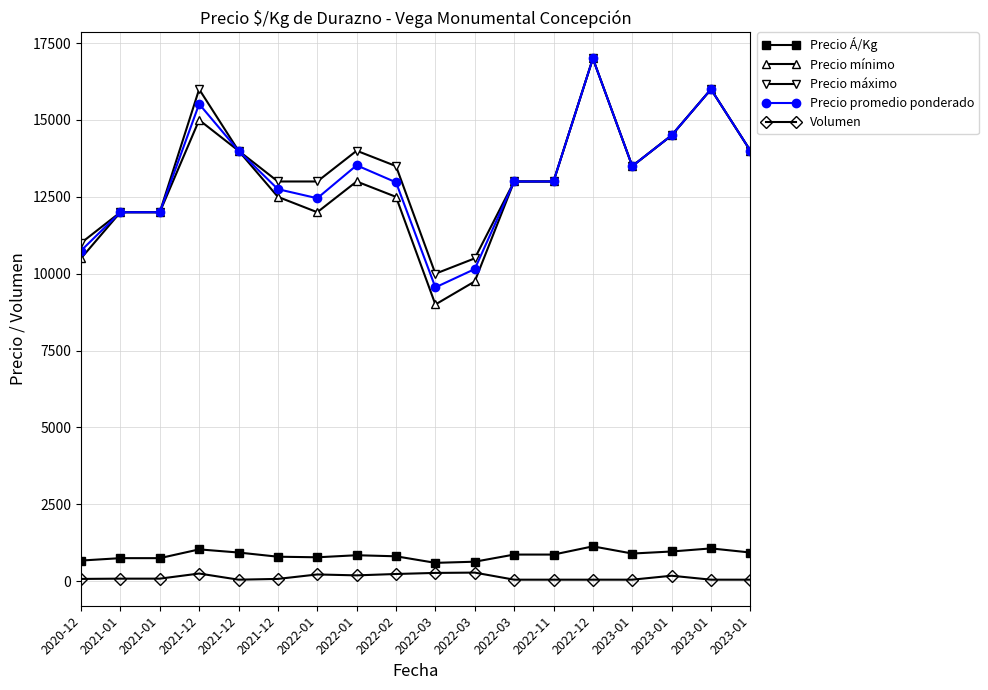

What are all the series names shown in the legend?

Precio Á/Kg, Precio mínimo, Precio máximo, Precio promedio ponderado, Volumen